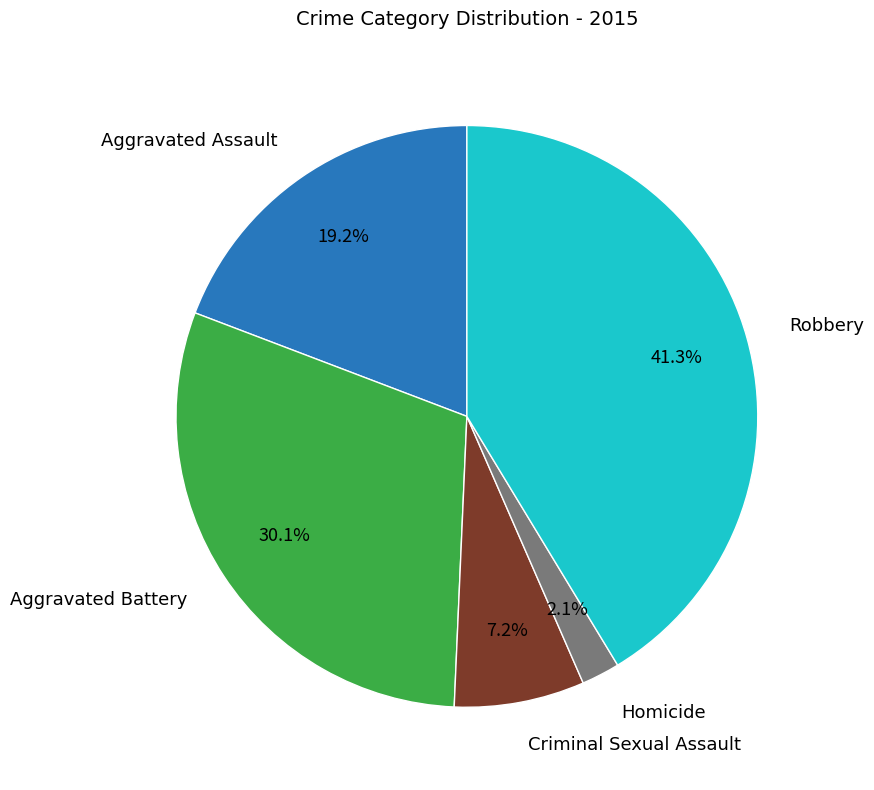

How many slices are in this pie chart?

5